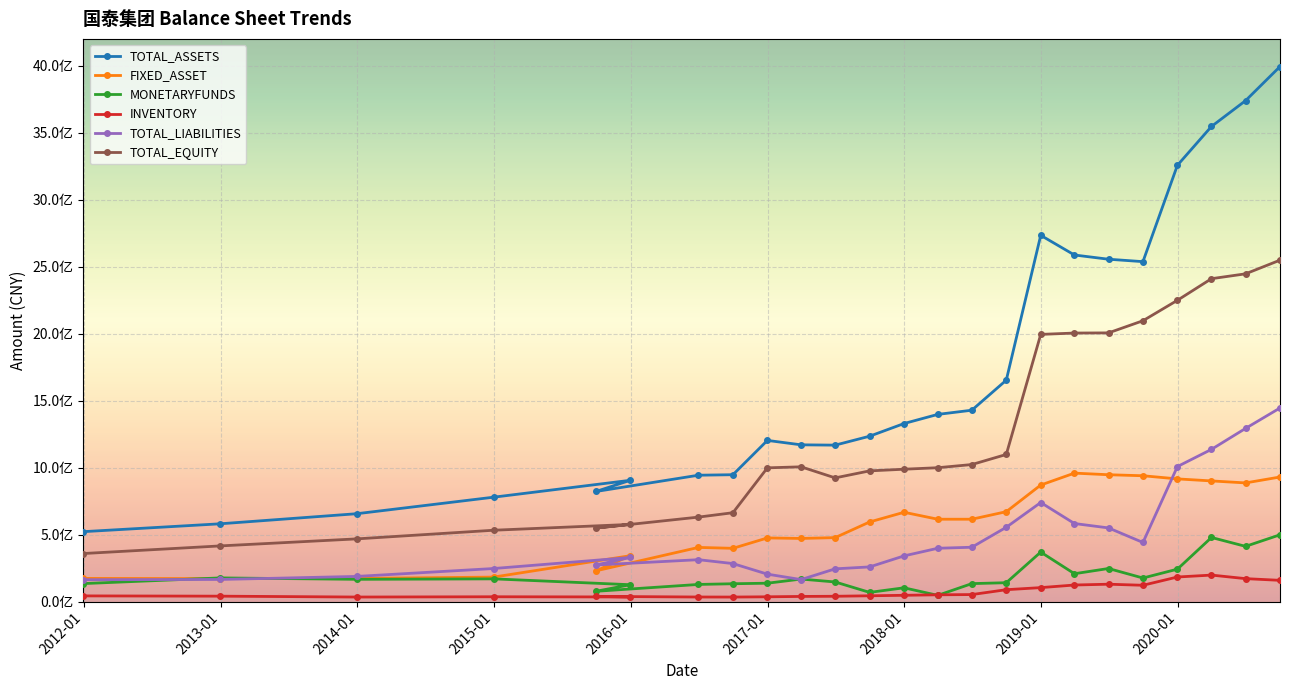

Which series has the largest total across all categories?

TOTAL_ASSETS